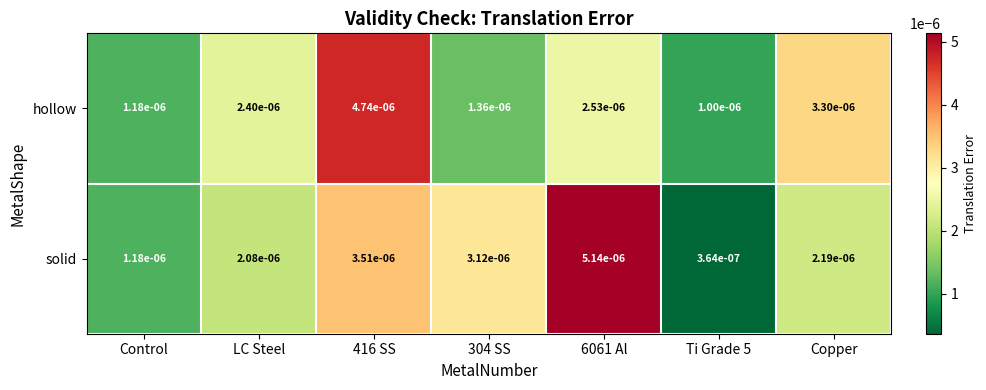

Which series changed the most between LC Steel and 6061 Al?

solid